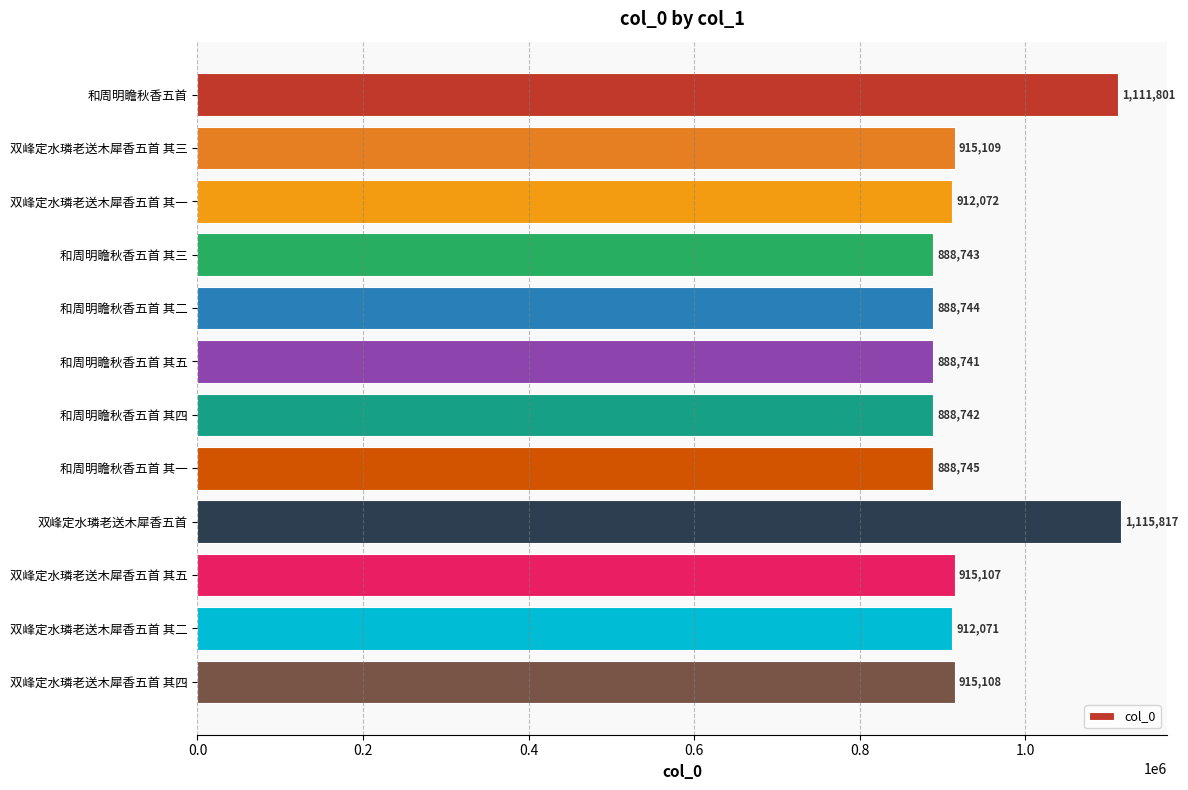

Is it true that the value at 和周明瞻秋香五首 其四 is 1594197?

False